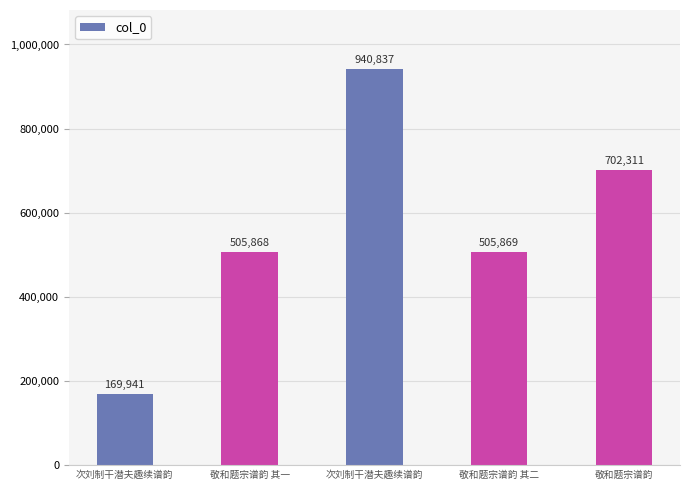

True or false: the data shows 730117 at 敬和题宗谱韵 其一.

False